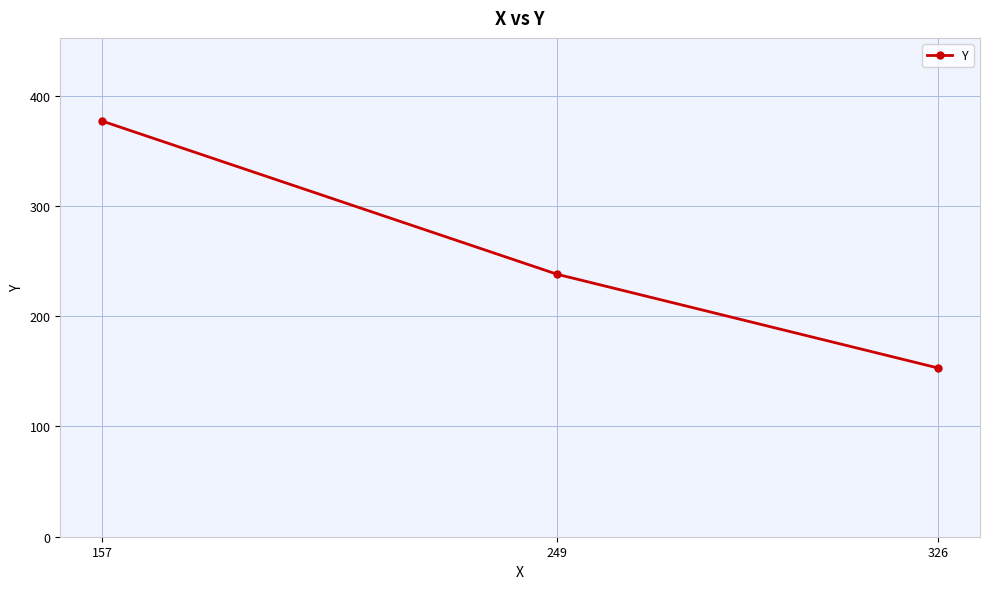

Reading left to right, what are all the values shown in this chart?

157=377	249=238	326=153